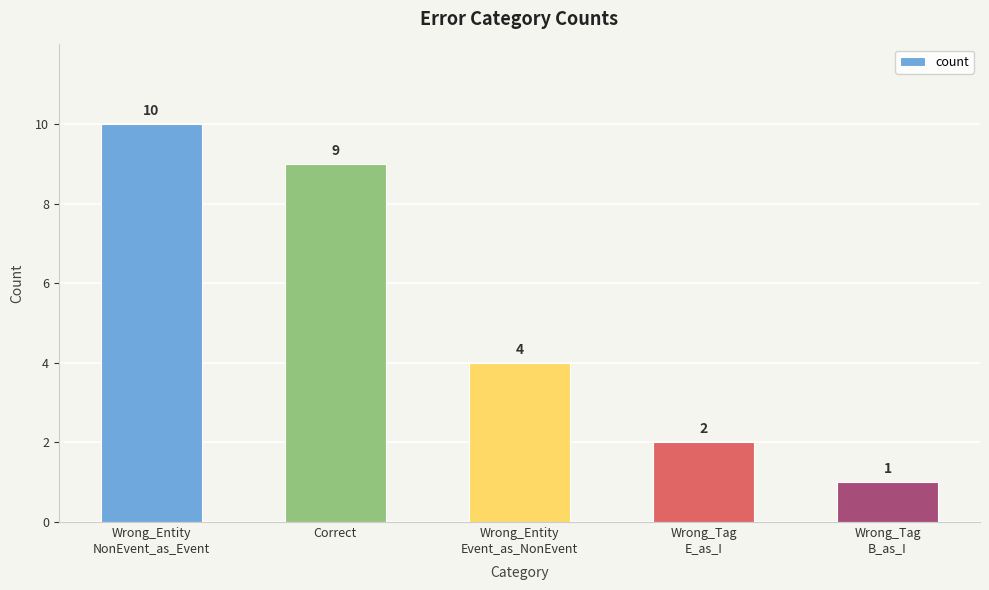

Which category has the highest value across all series?

Wrong_Entity
NonEvent_as_Event